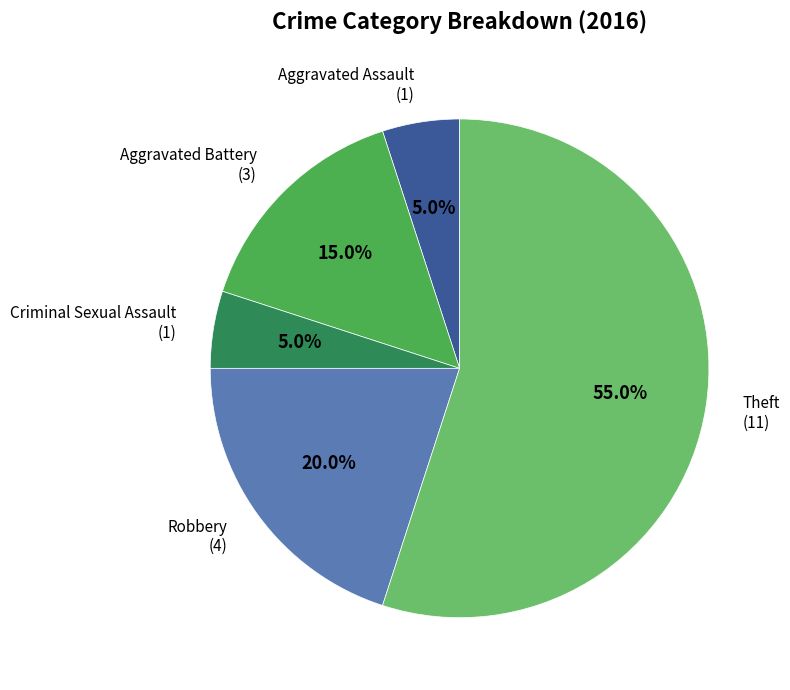

To the nearest percent, what is the difference between the Robbery and Aggravated Assault slice percentages?

15%